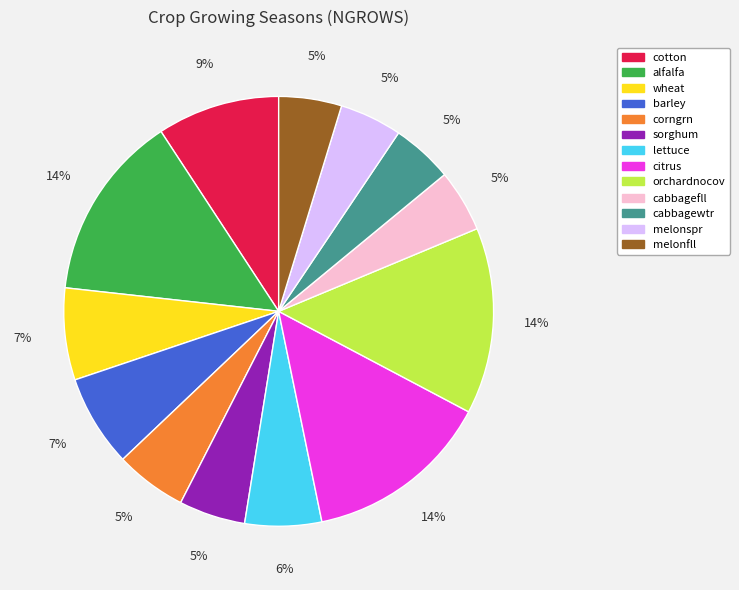

Does corngrn represent more than half of the total?

No